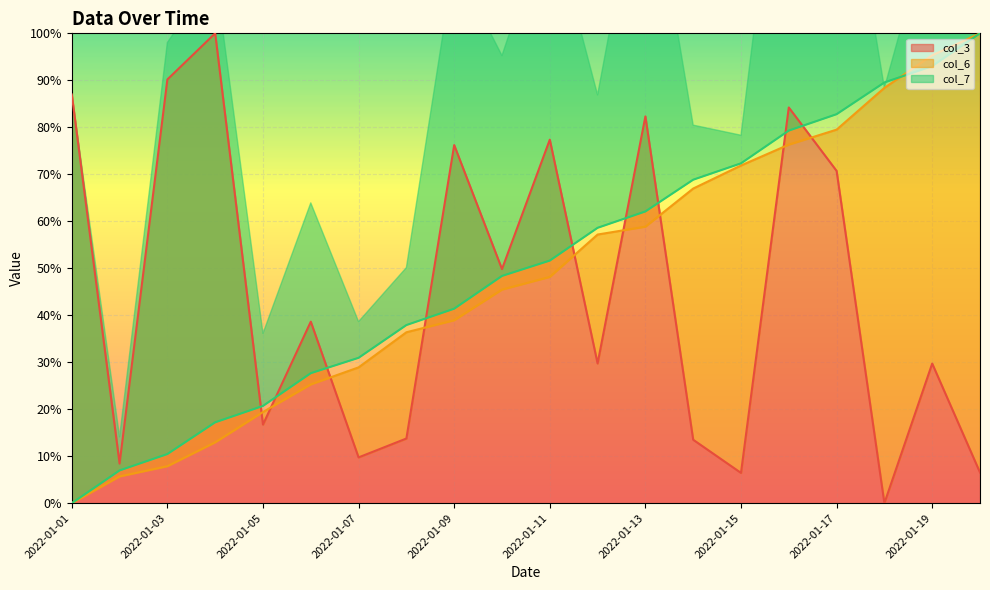

At which label is col_6 closest to 0?

2022-01-01